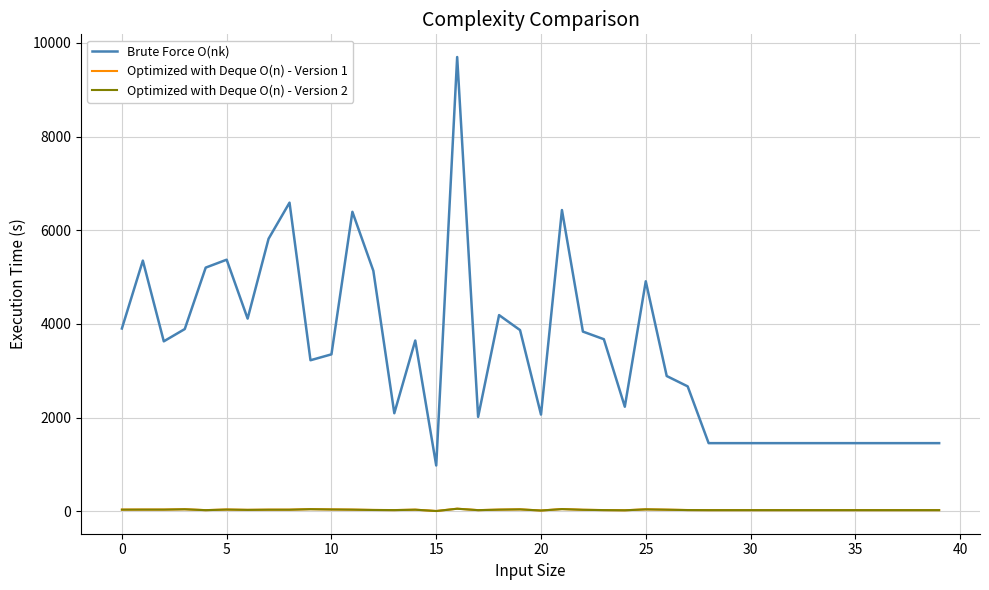

Which series has the widest spread of values?

Brute Force O(nk)